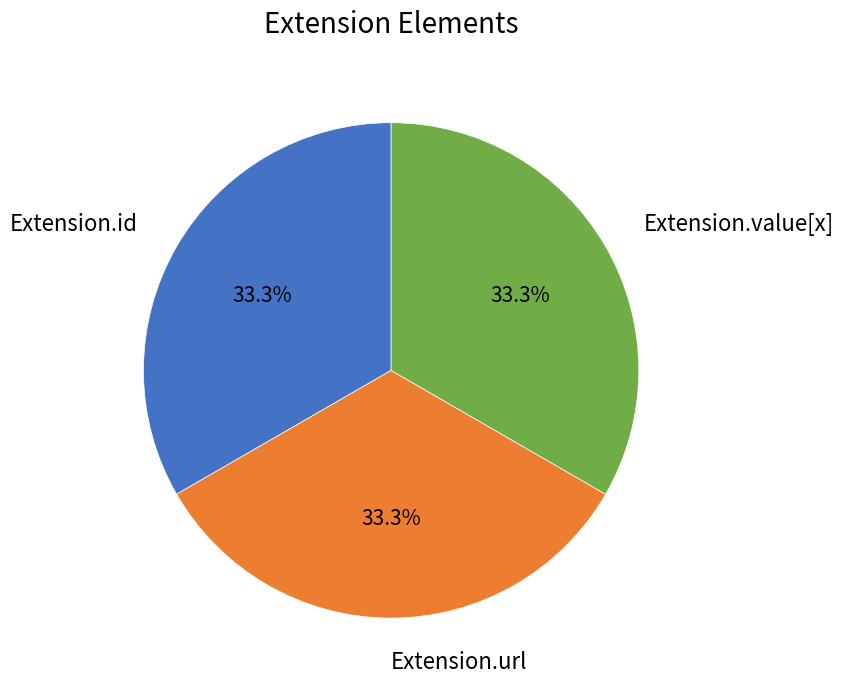

To the nearest percent, what is the difference between the largest and smallest slice percentages?

0%